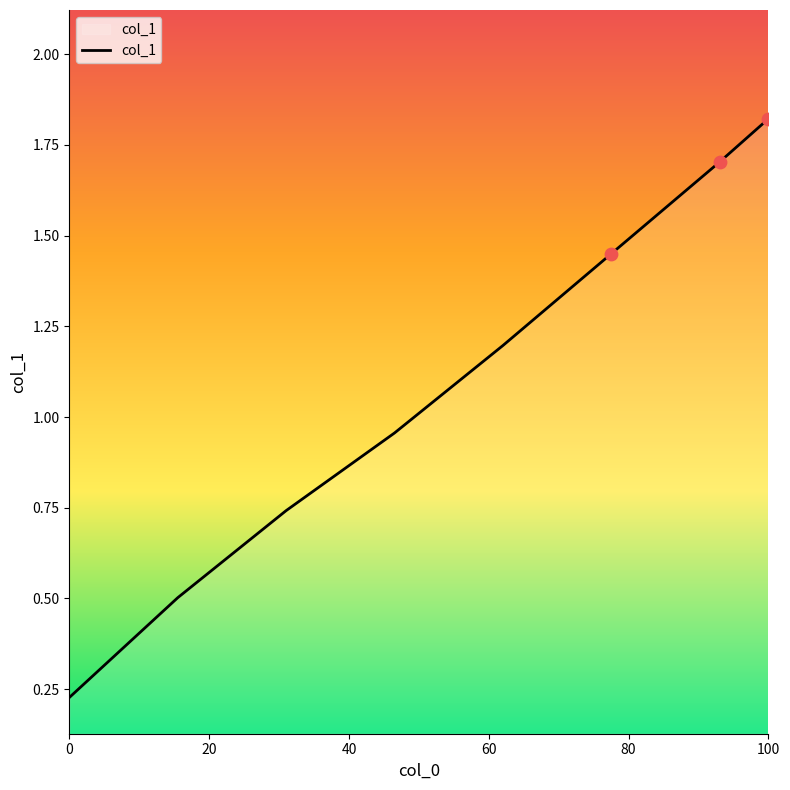

True or false: there are more than 0 points higher than both neighbors.

False